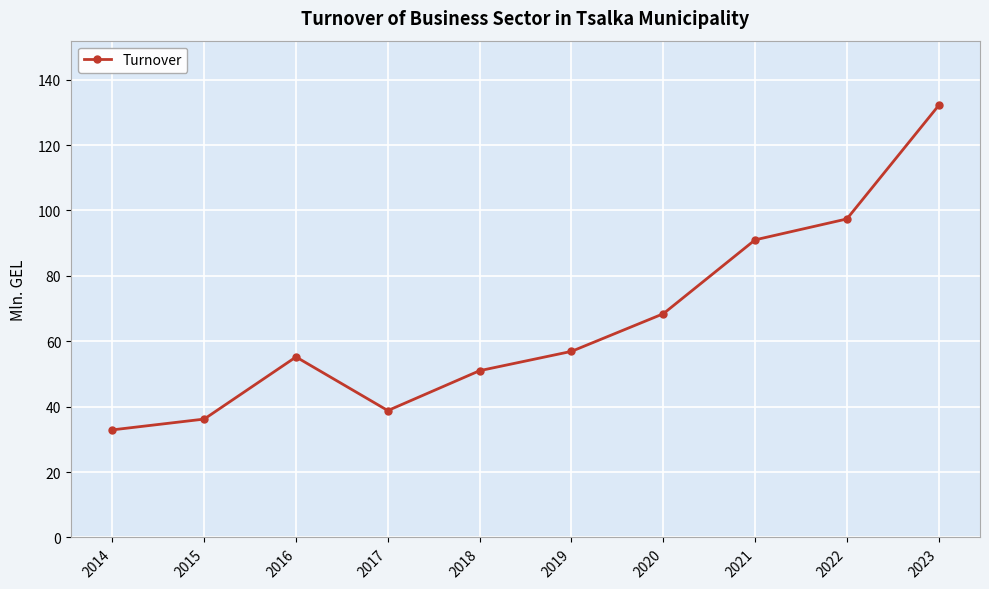

Rank the categories by value from lowest to highest.

2014, 2015, 2017, 2018, 2016, 2019, 2020, 2021, 2022, 2023